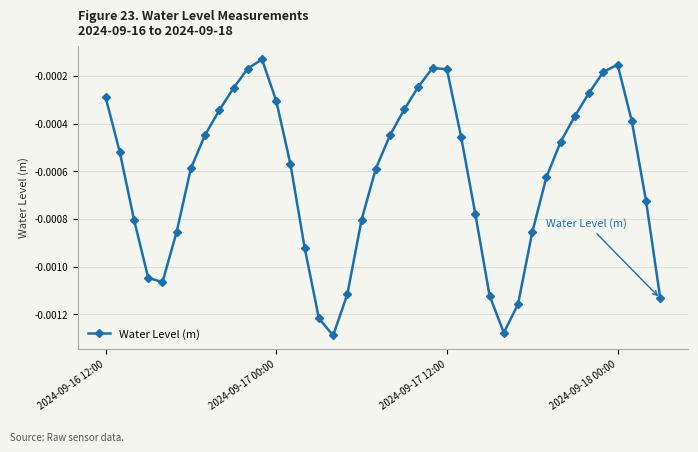

How many points are higher than both their immediate neighbors (excluding endpoints)?

3